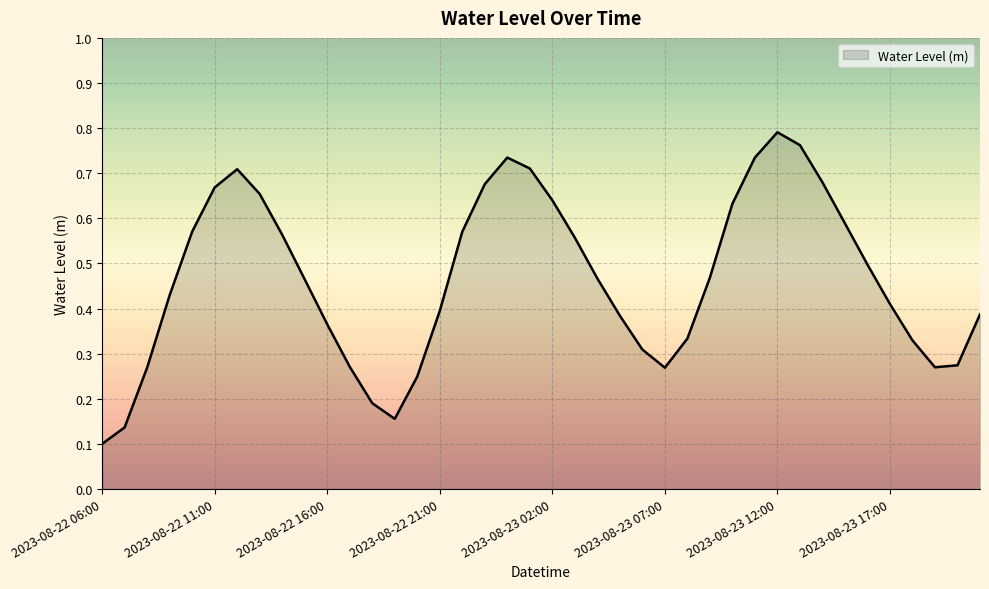

Does the chart have visible grid lines?

Yes